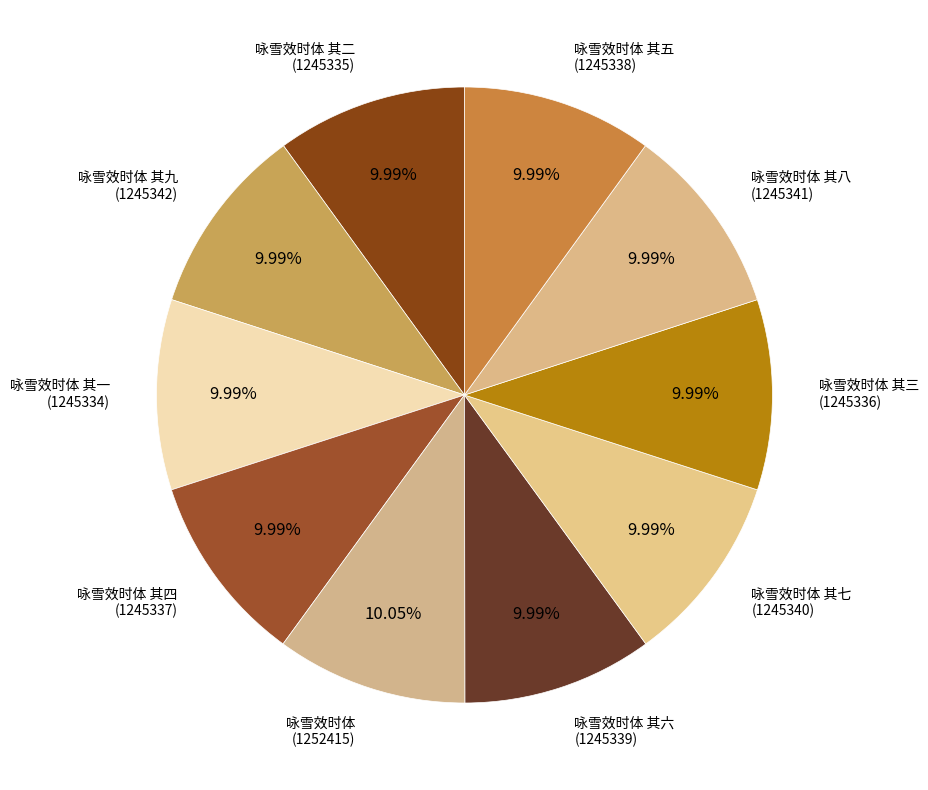

What percentage is the 咏雪效时体 其八 slice, to the nearest percent?

10%